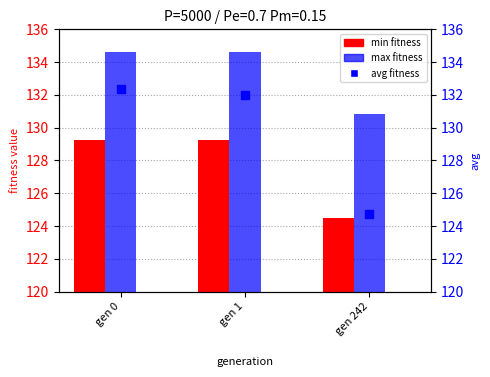

What is the total value across all series at gen 1?

395.8